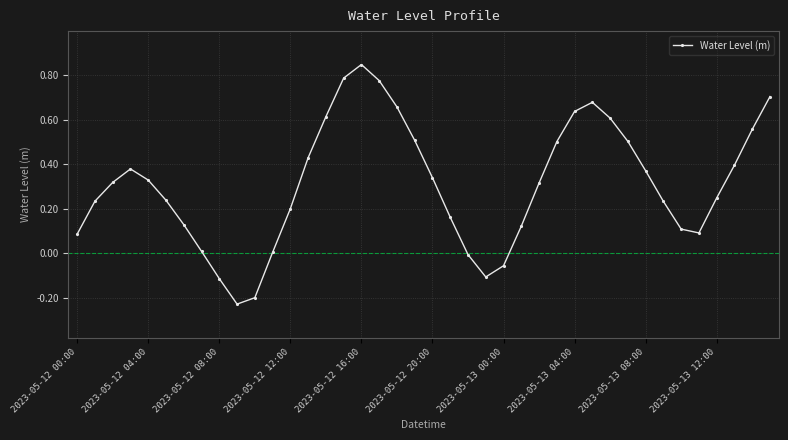

What is the difference between the maximum and minimum values?

1.1